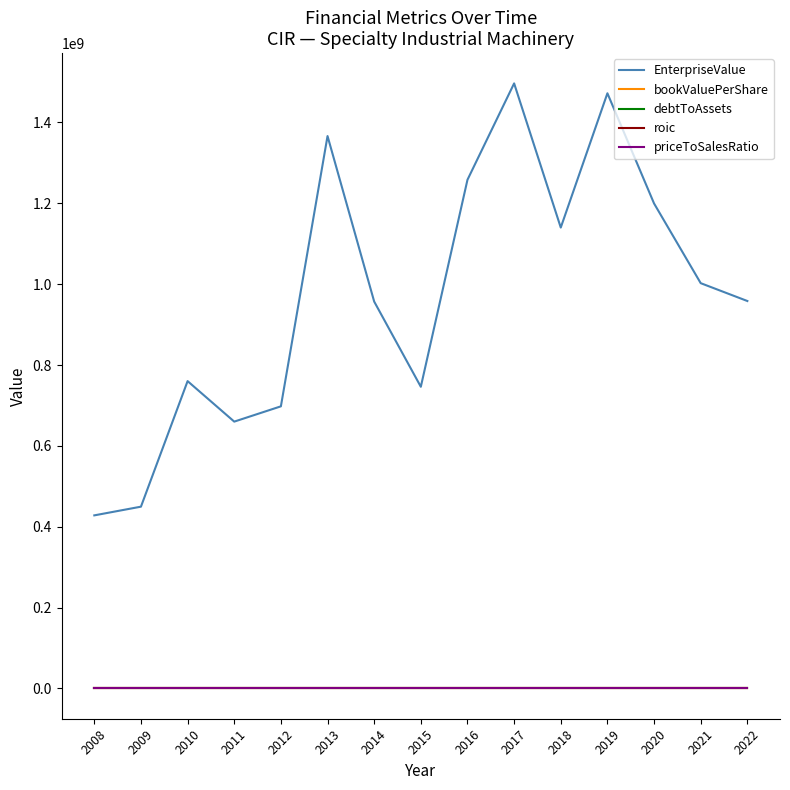

The value of EnterpriseValue at 2022 is 958325000.0. True or false?

True